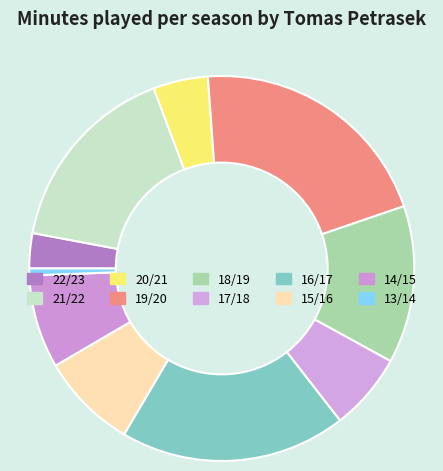

How many segments does this pie chart have?

10